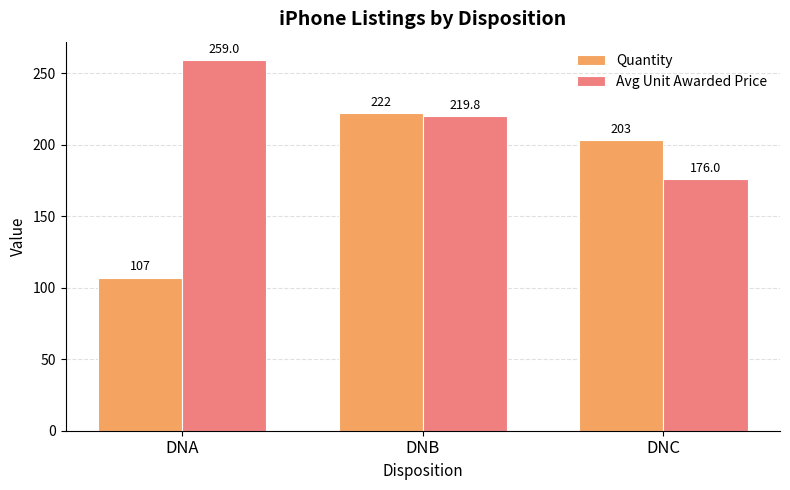

Which series changed the most between DNA and DNC?

Quantity